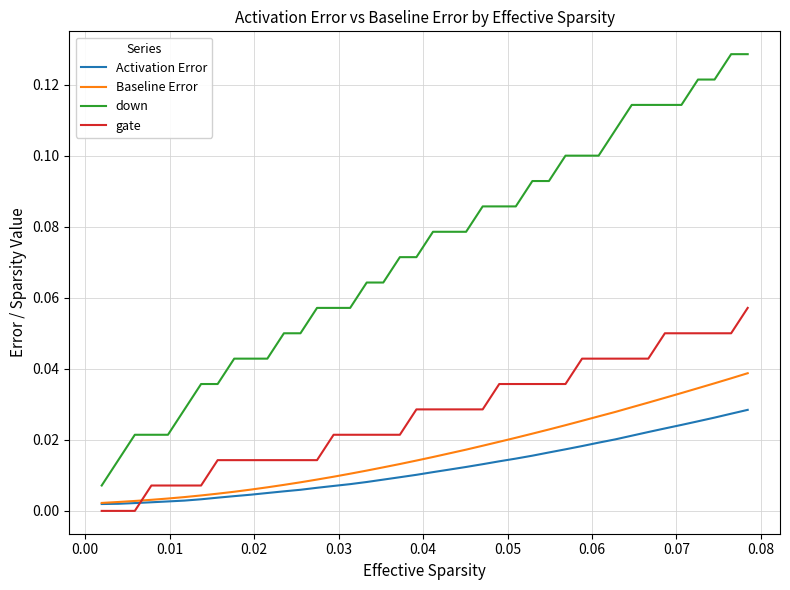

Which series has the widest spread of values?

down